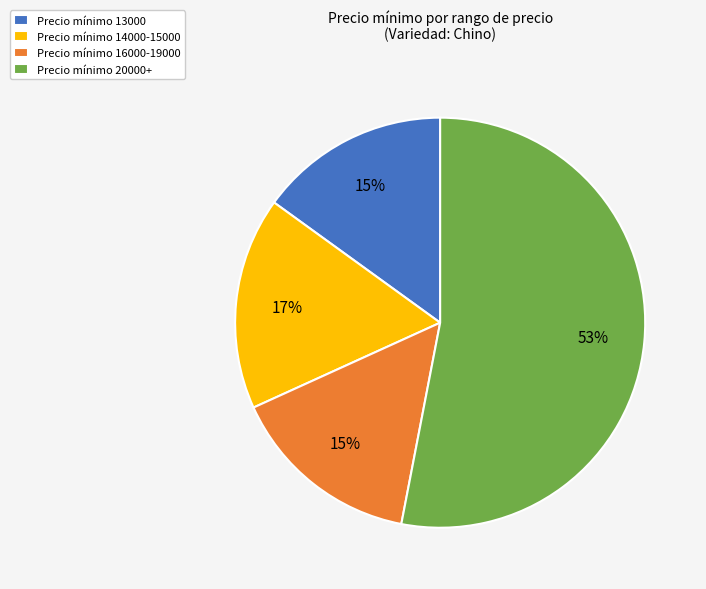

Is the sum of Precio mínimo 13000 and Precio mínimo 16000-19000 greater than half?

No